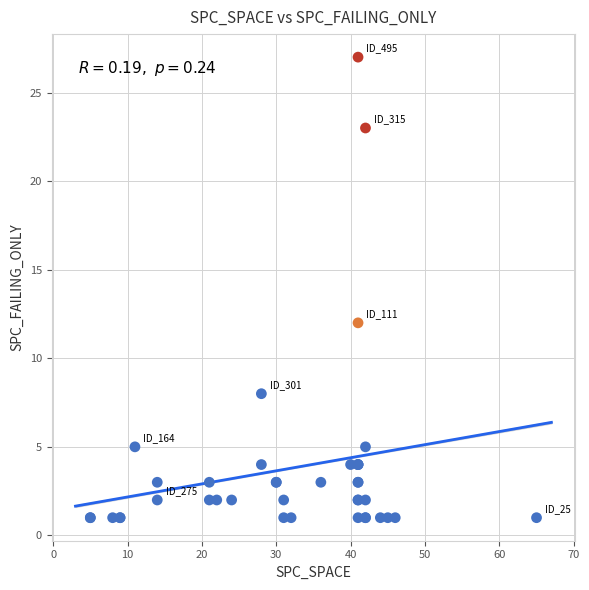

What Y value in the scatter plot is closest to 14?

12